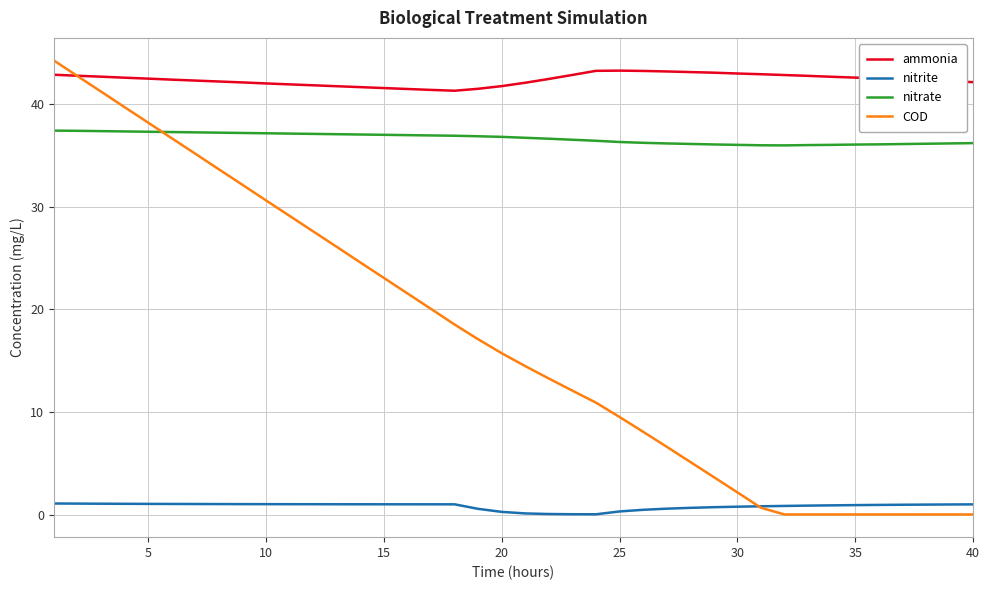

What is the maximum value for ammonia?

43.3